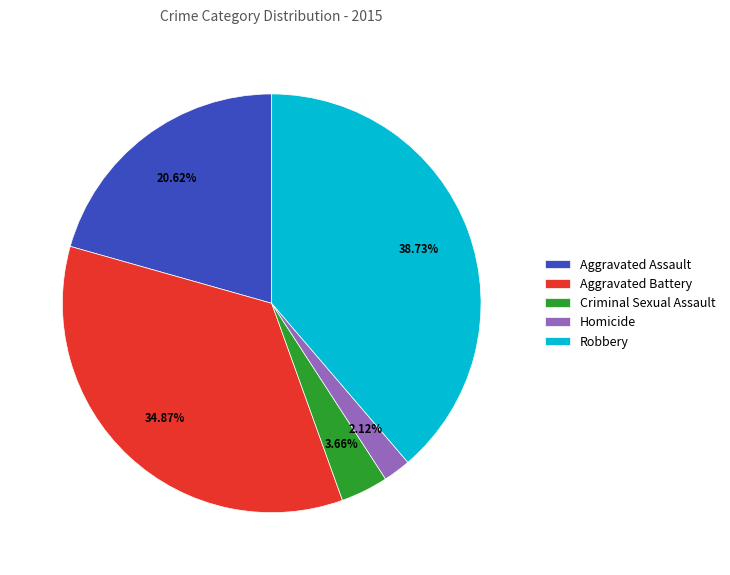

To the nearest percent, what is the difference between the largest and smallest slice percentages?

37%